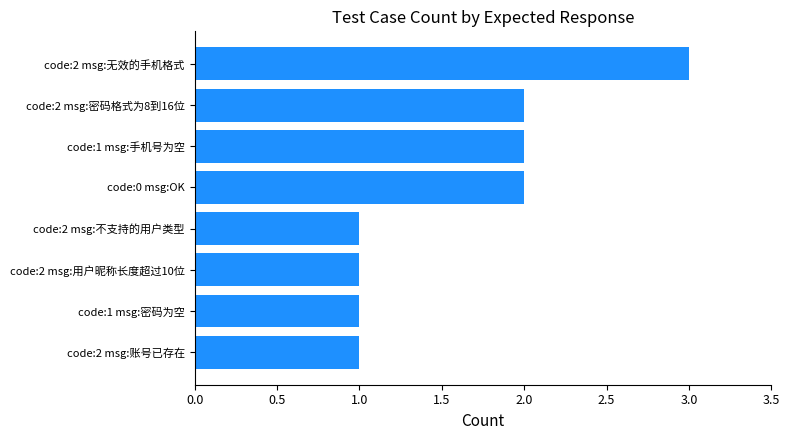

True or false: the data shows 1 at code:2 msg:不支持的用户类型.

True